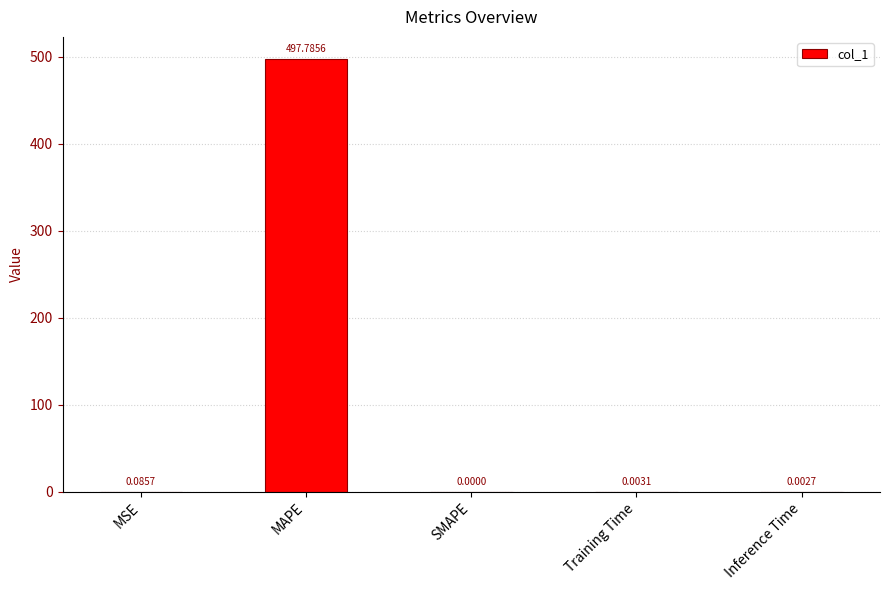

Which has a higher value, Training Time or MAPE?

MAPE